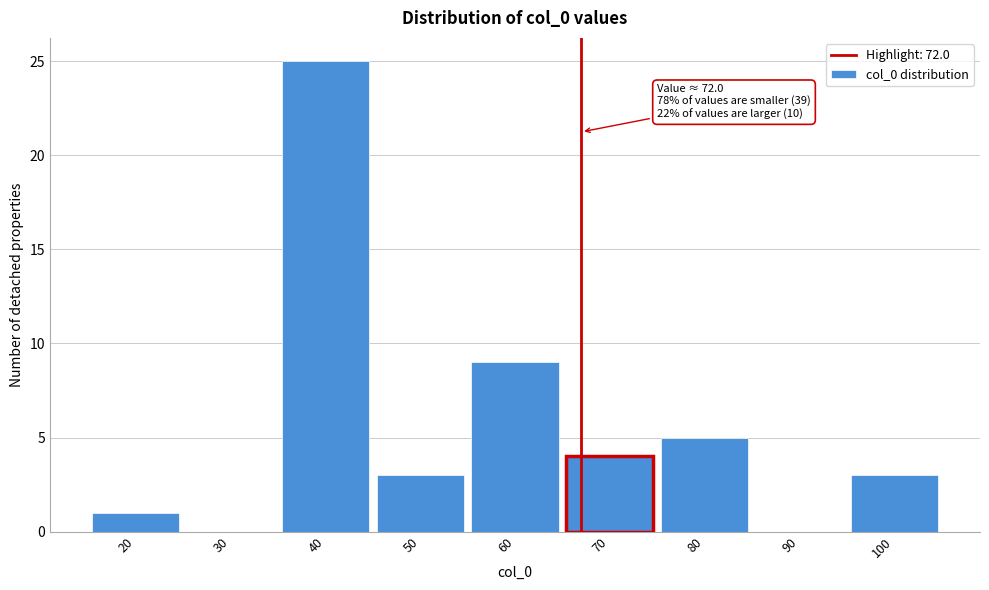

Reading left to right, transcribe all the data shown in this chart.

20=1	30=0	40=25	50=3	60=9	70=4	80=5	90=0	100=3